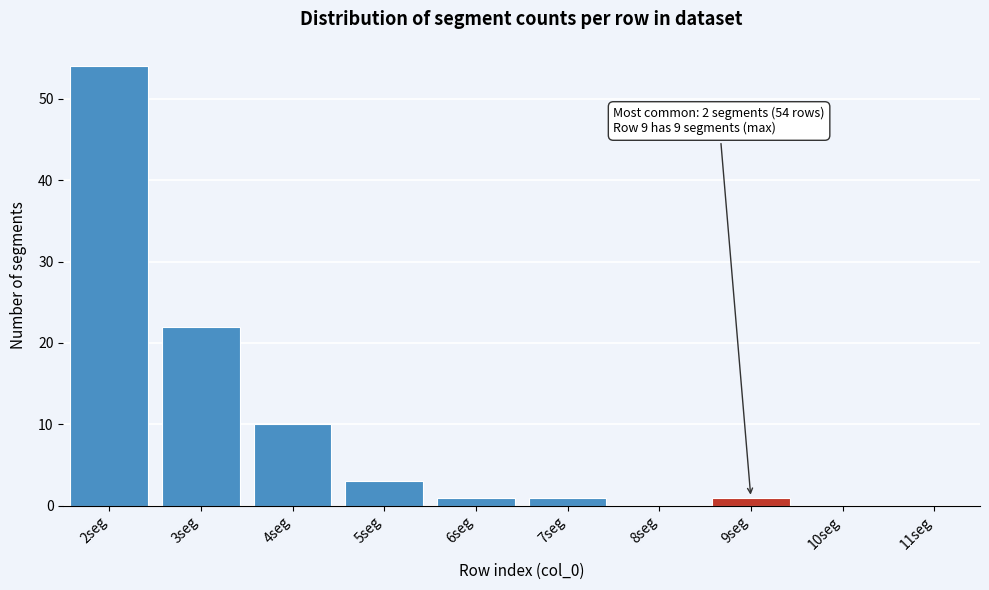

Which range on the x-axis has the tallest bar?

1.5 to 2.5